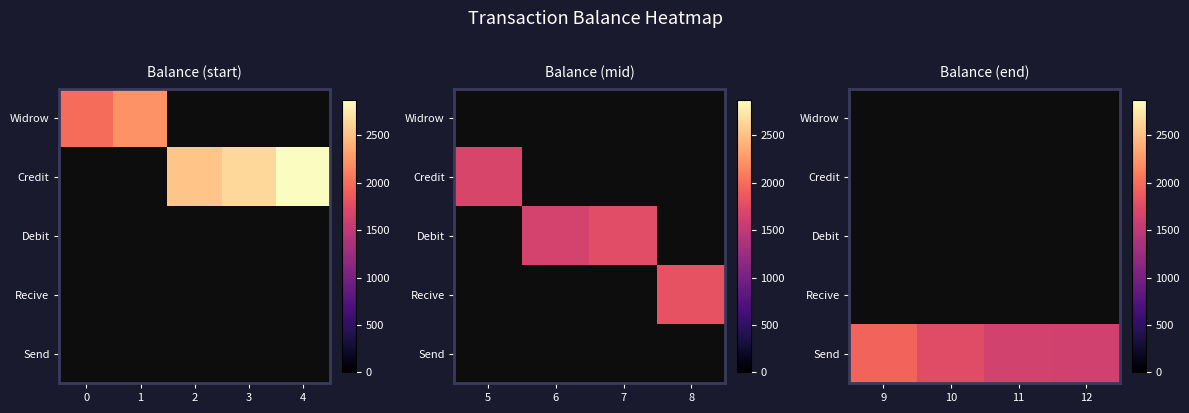

How many distinct data groups are displayed?

5